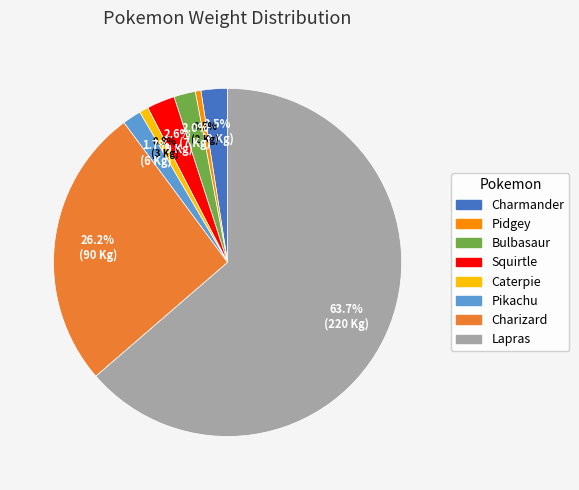

Which has a higher value, Charizard or Charmander?

Charizard